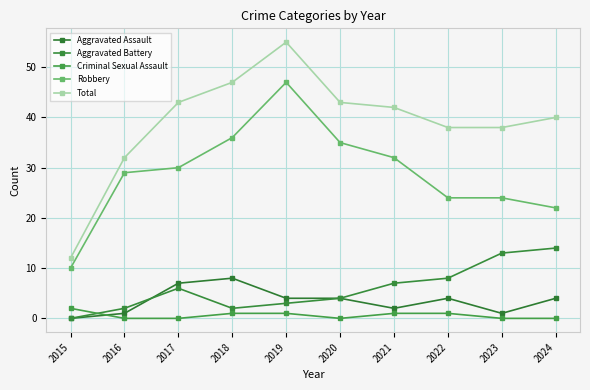

True or false: Total and Aggravated Assault intersect in this chart.

False